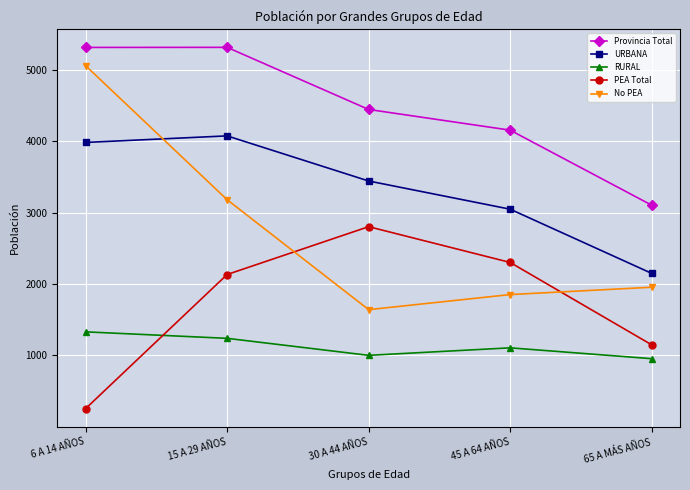

How many intersections are there between RURAL and PEA Total?

1